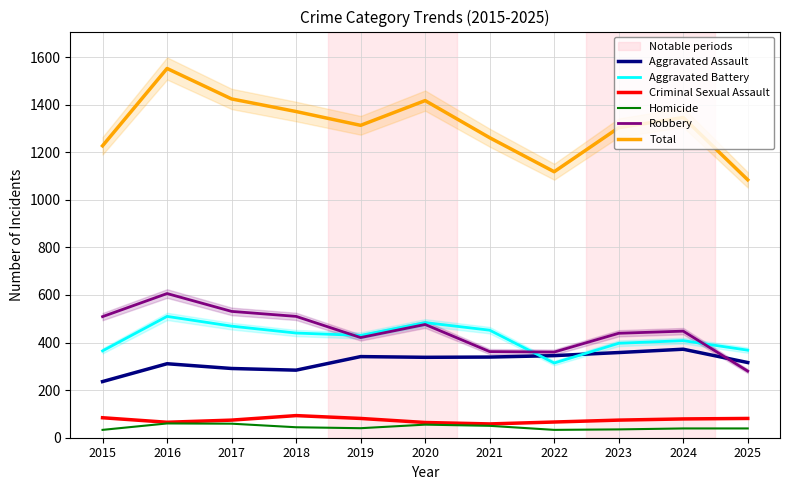

What is the sum of the Aggravated Assault values at 2025 and 2020?

654